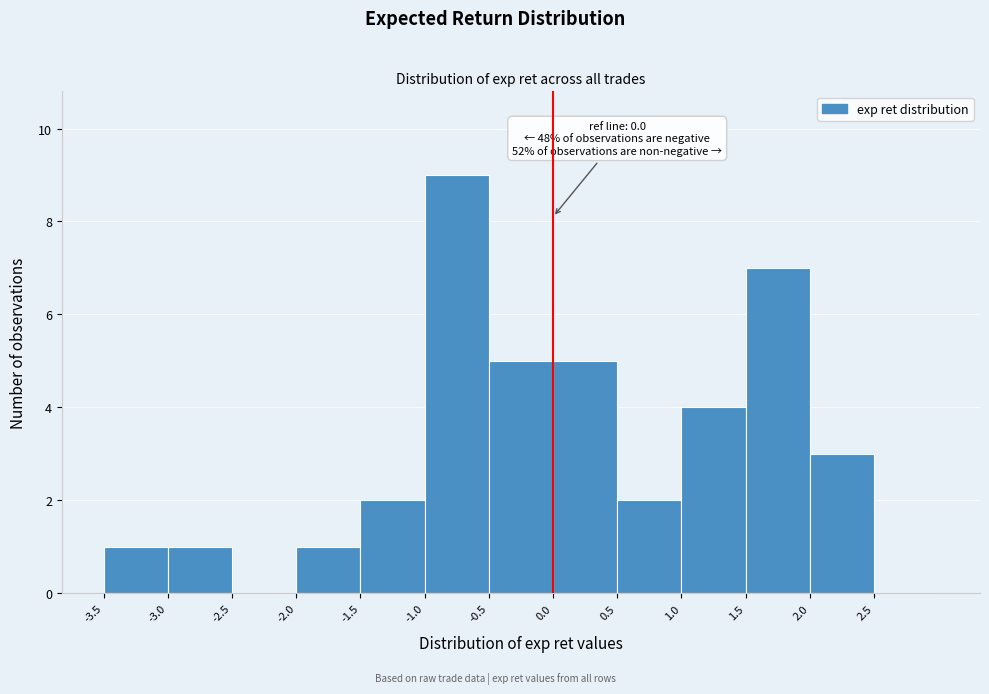

Over which range of the x-axis is the bar tallest?

-1.0 to -0.5